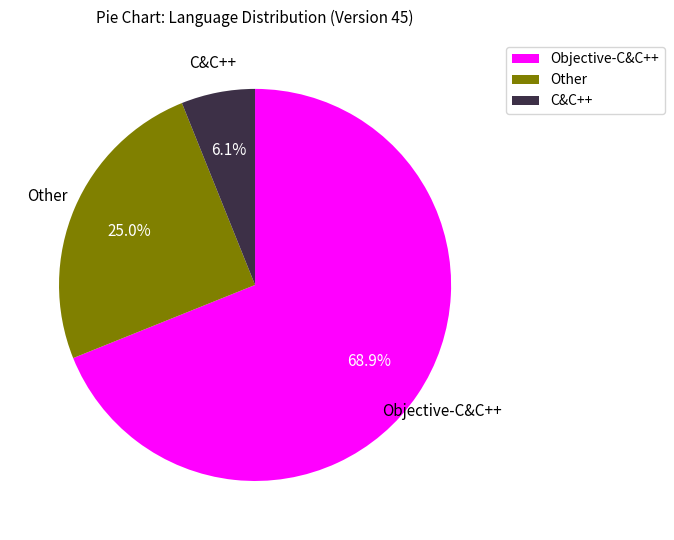

Does Objective-C&C++ represent more than half of the total?

Yes